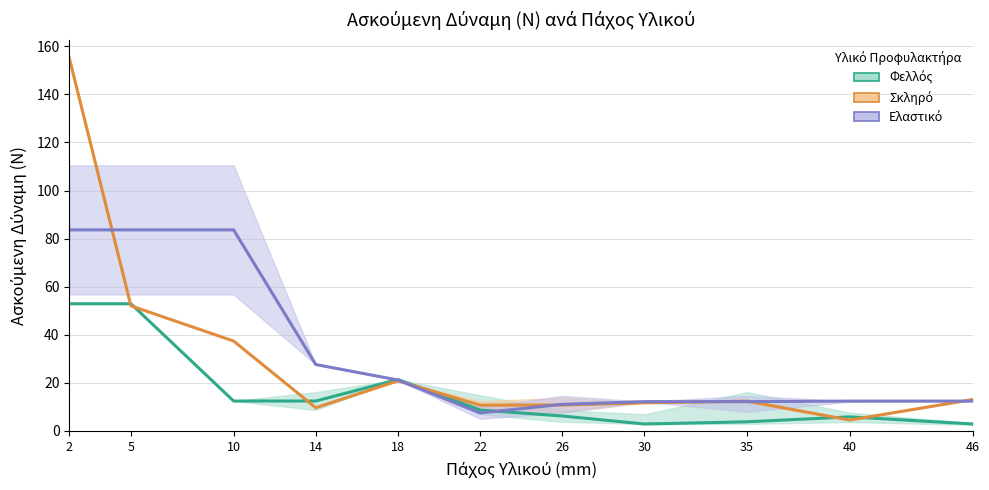

True or false: Σκληρό has more than 2 points higher than both neighbors.

False